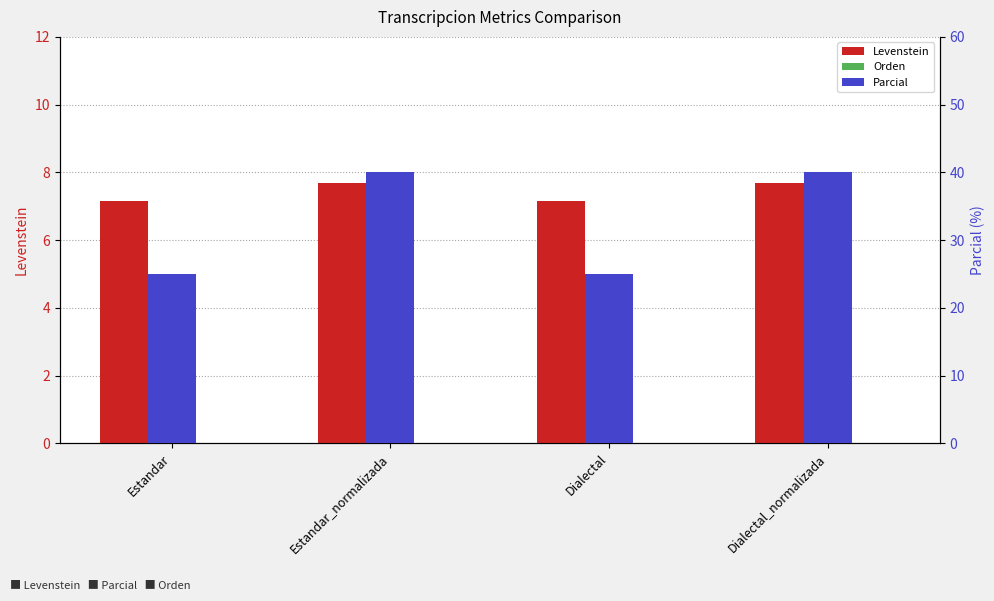

What is the difference between the highest and lowest values at Estandar?

25.0